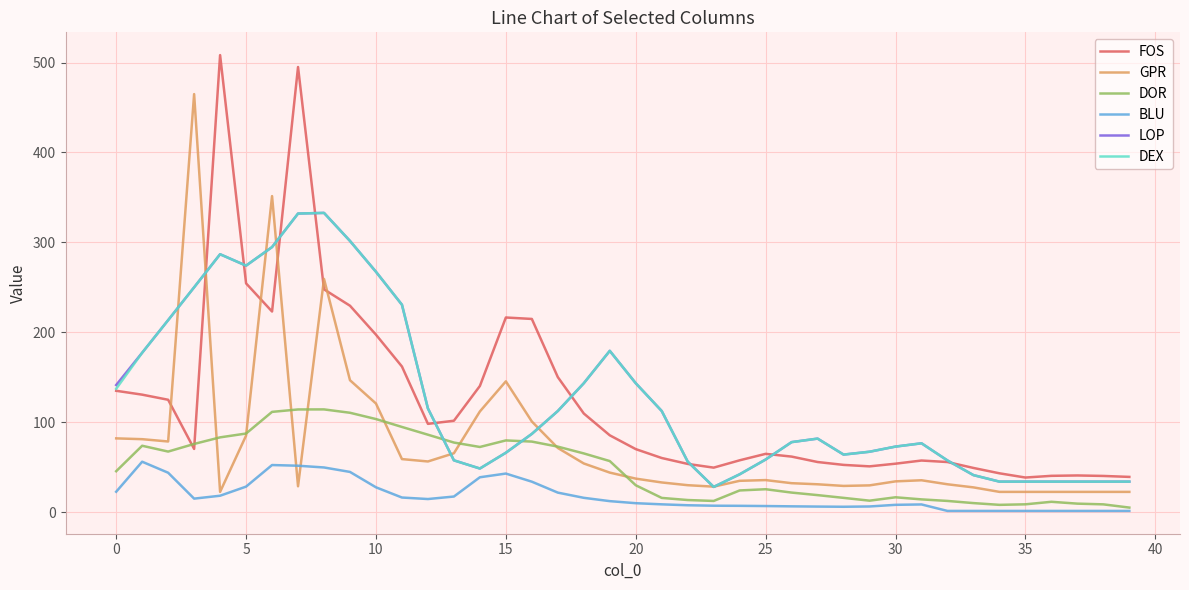

What is the minimum value shown in the chart?

1.4